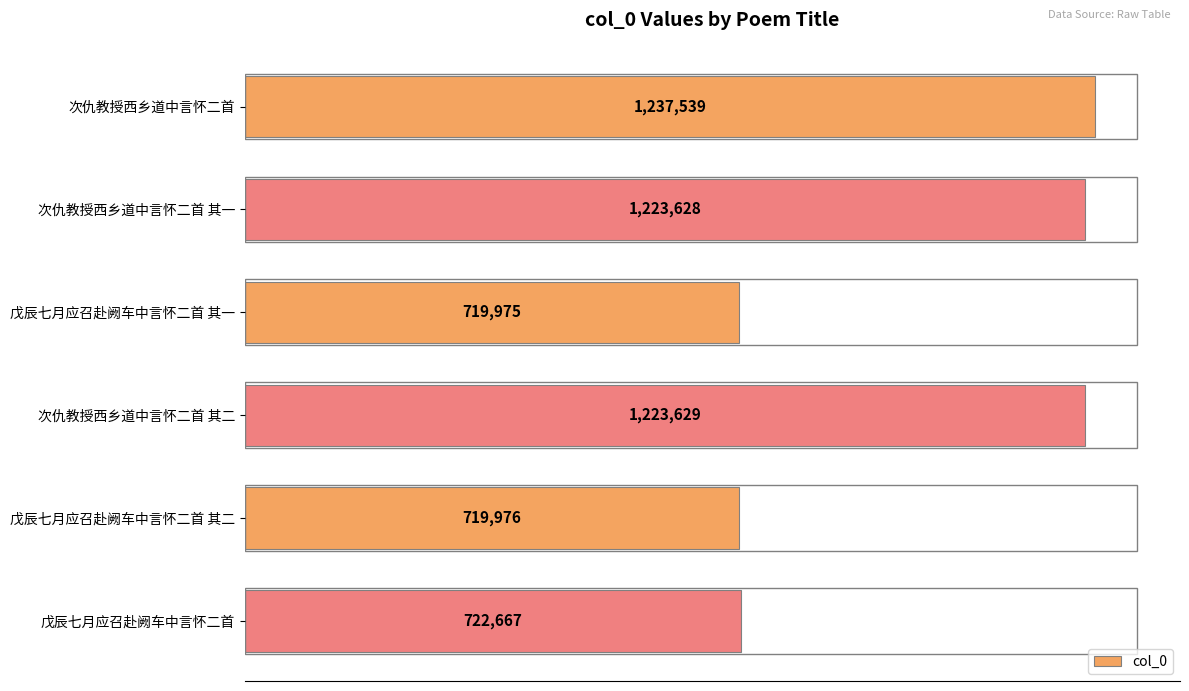

Where is the data nearest to the value 978757?

次仇教授西乡道中言怀二首 其一